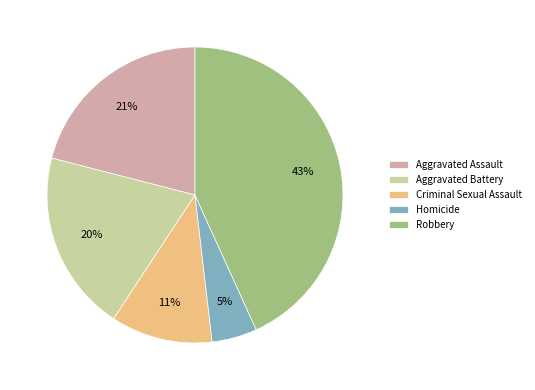

Combined, do Aggravated Assault and Robbery account for over 50%?

Yes